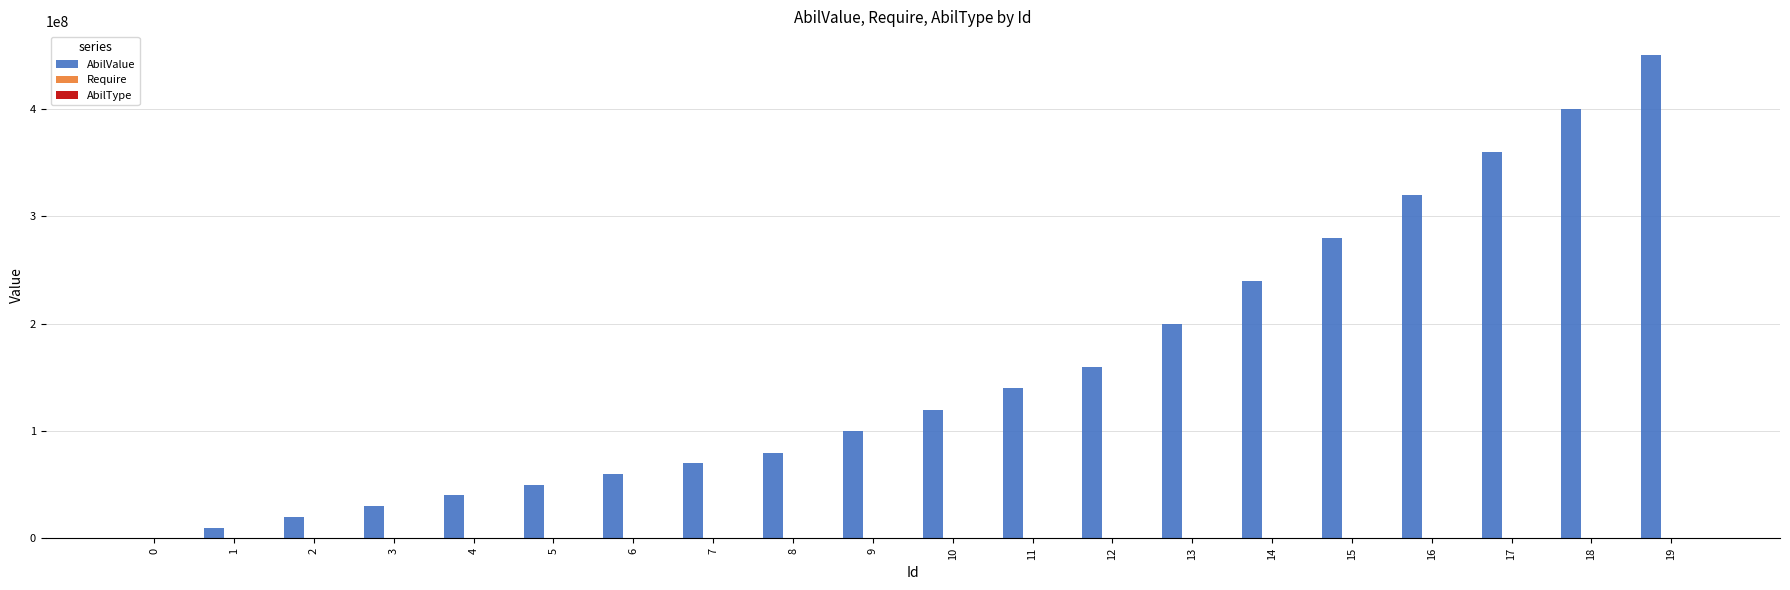

Which label corresponds to the largest value in the chart?

19